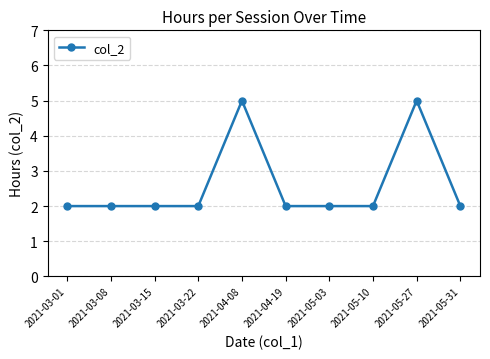

What is the maximum value shown in the chart?

5